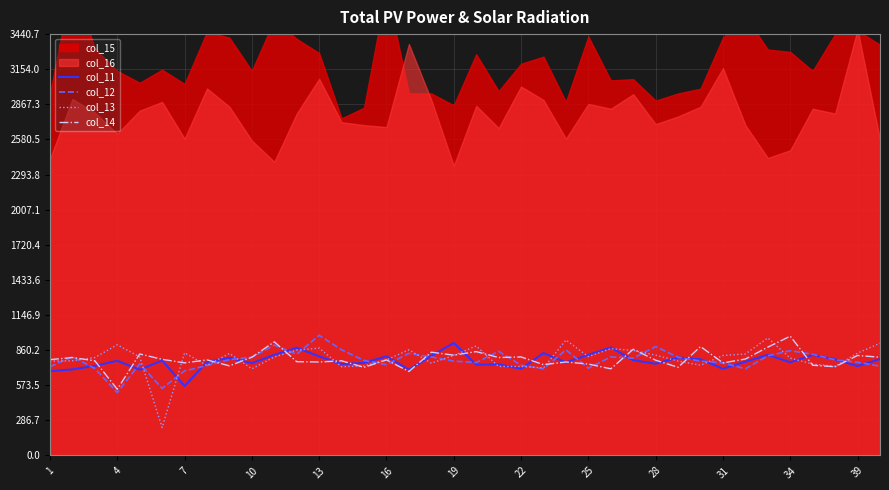

What is the minimum value for col_14?

540.2